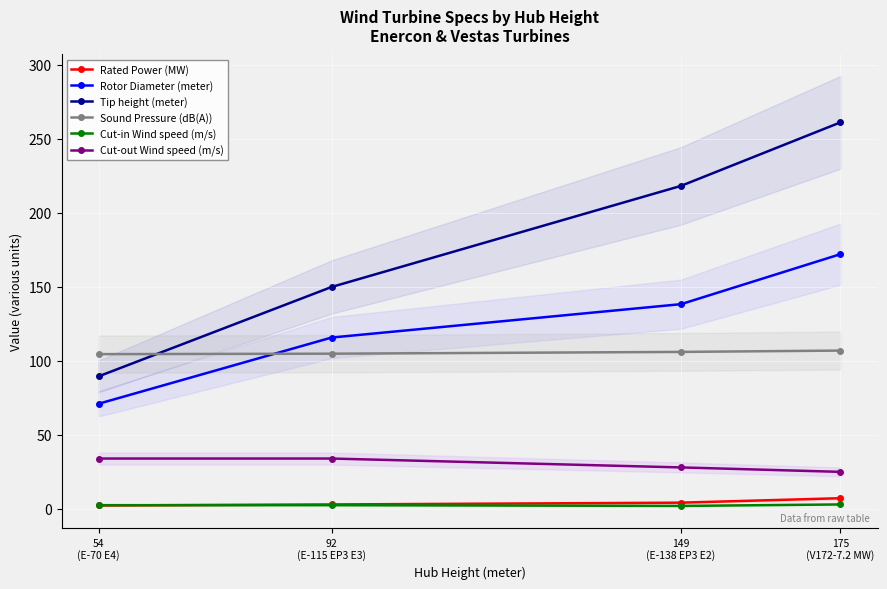

What is the value of the Rotor Diameter (meter) point at the 4th from the left?

172.0